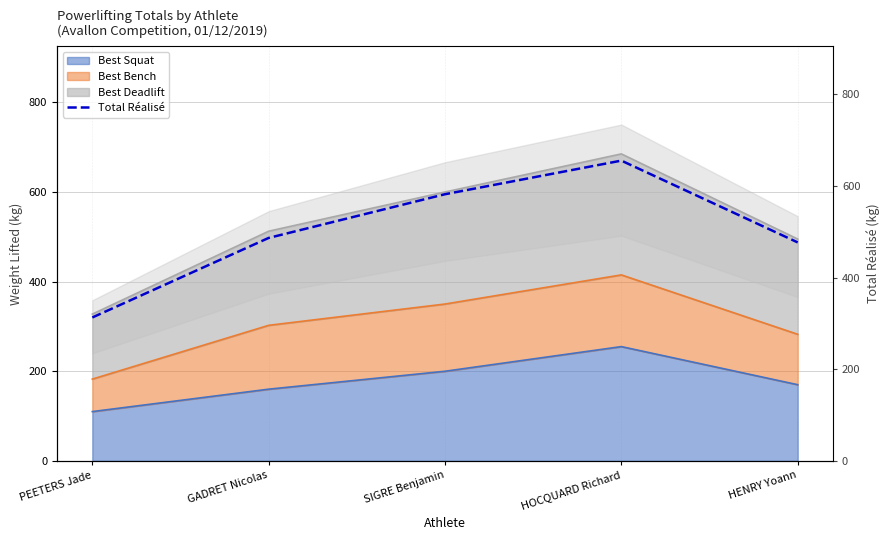

How many points are higher than both their immediate neighbors (excluding endpoints)?

1